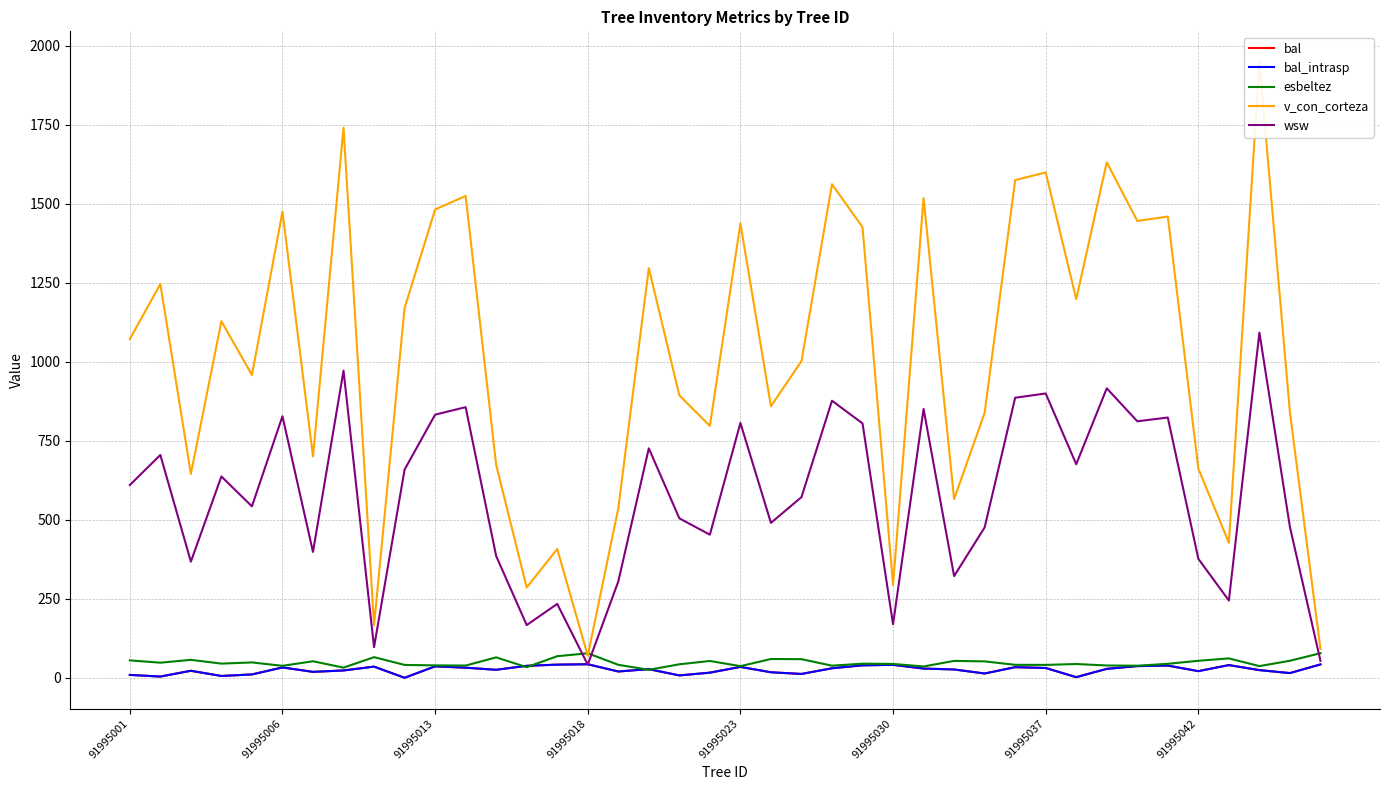

Rank the series by their maximum value, from lowest to highest.

bal, bal_intrasp, esbeltez, wsw, v_con_corteza